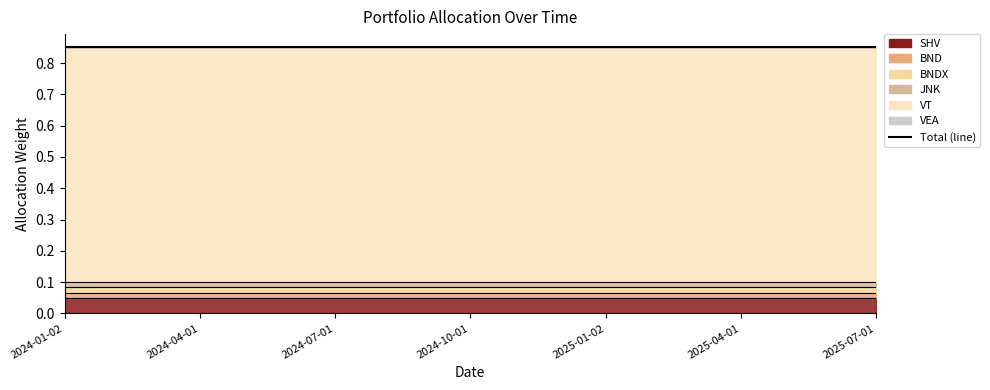

Which category has the highest value in the VT series?

2024-01-02